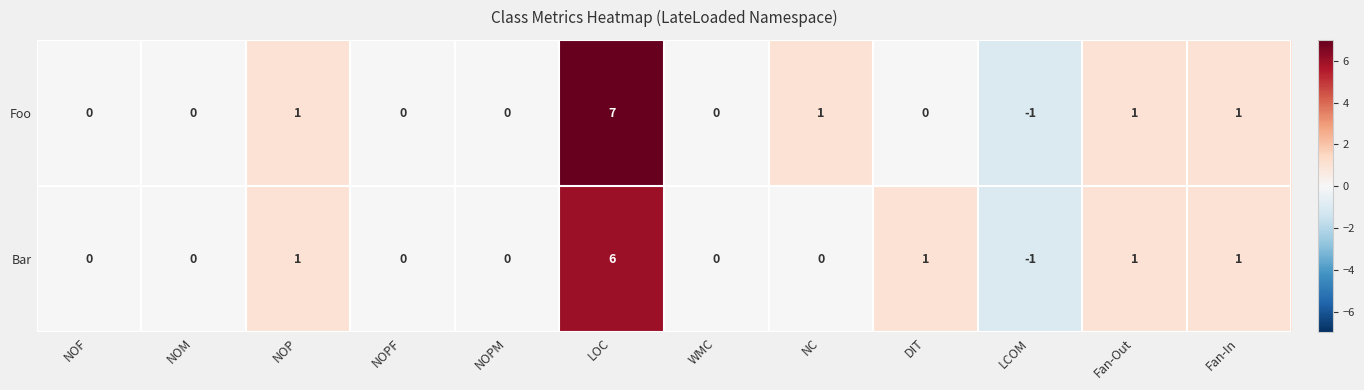

How many data points in Foo are less than 0?

1